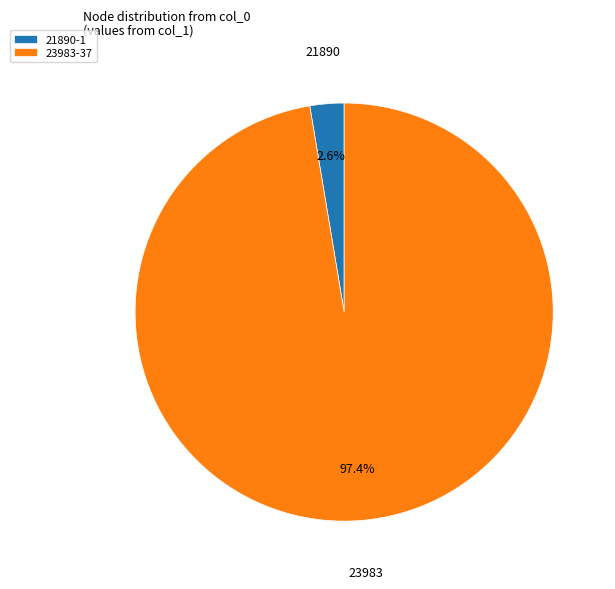

Count the number of slices in the pie.

2